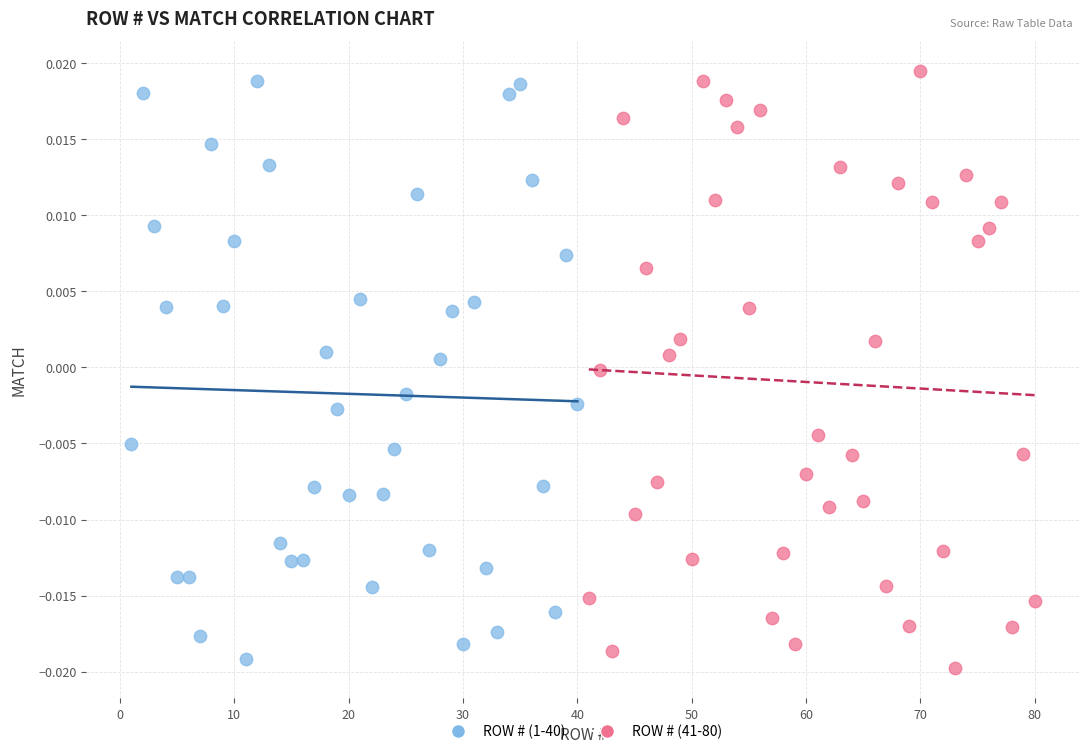

Which series has the largest Y range (max minus min)?

ROW # (41-80)